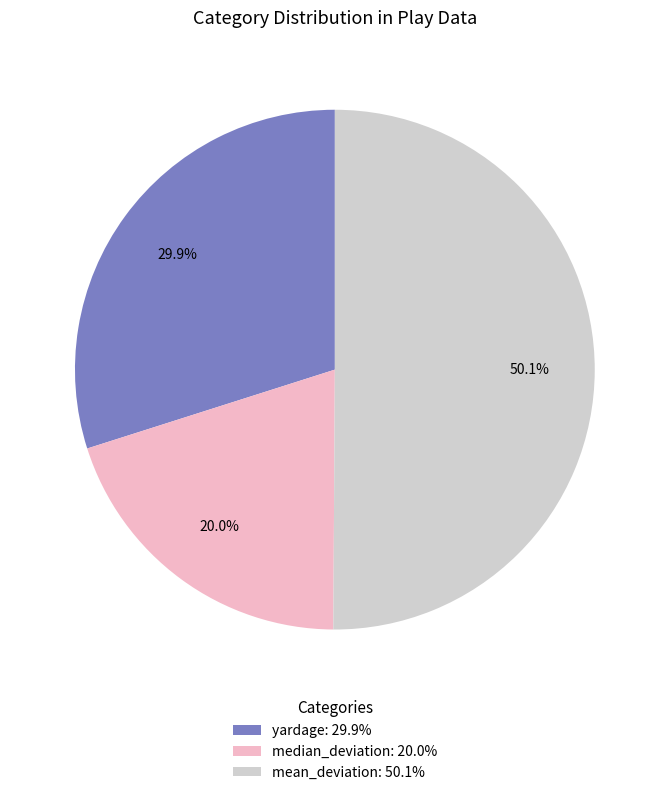

Rank the categories by value from lowest to highest.

median_deviation, yardage, mean_deviation